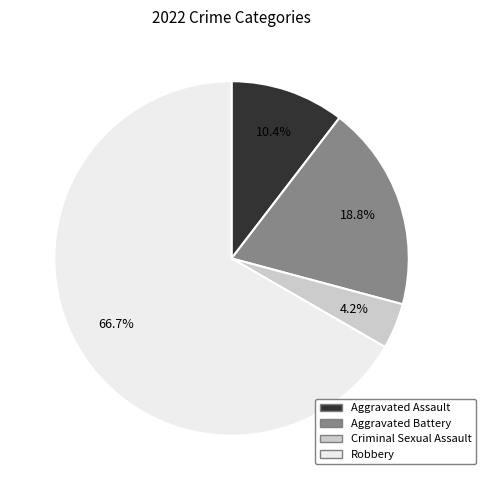

To the nearest percent, what percentage of the pie is Aggravated Assault?

10%